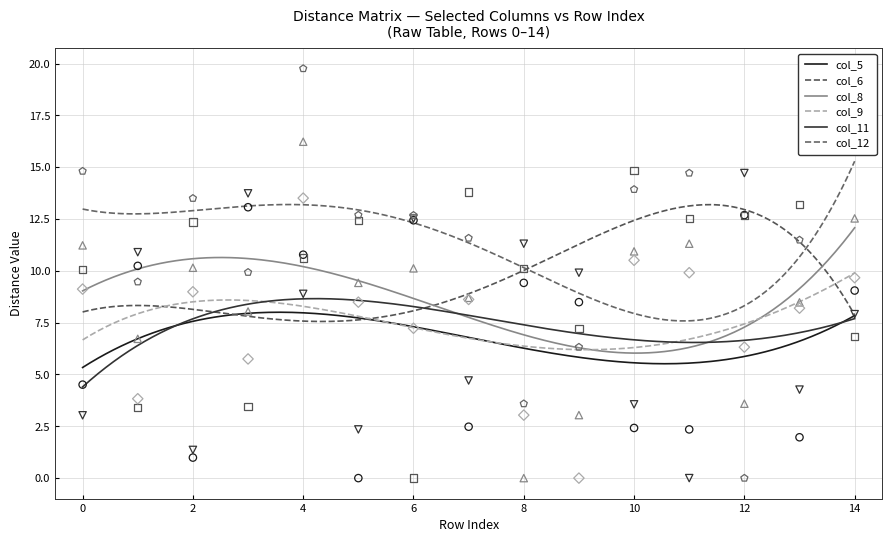

At how many categories does at least one series exceed 7?

15